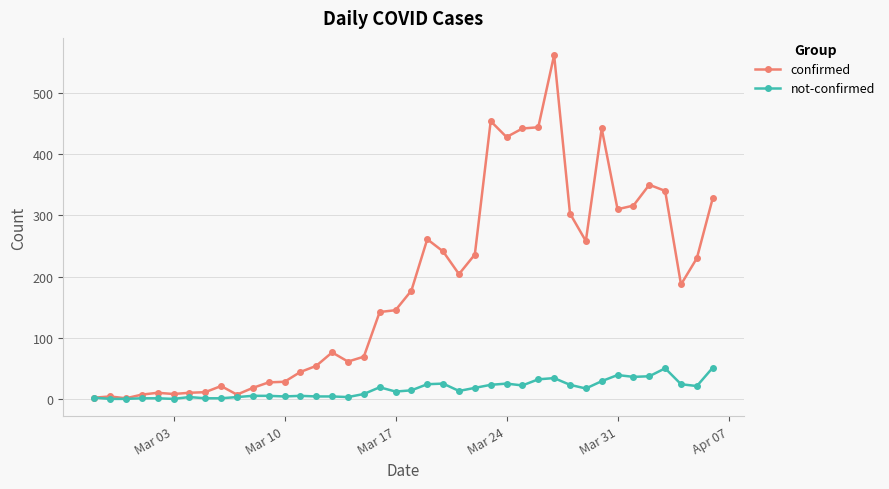

What is the maximum value shown in the chart?

562